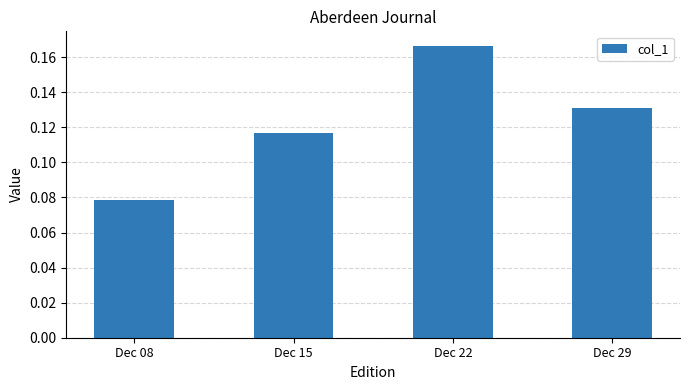

Which label corresponds to the largest value in the chart?

Dec 22